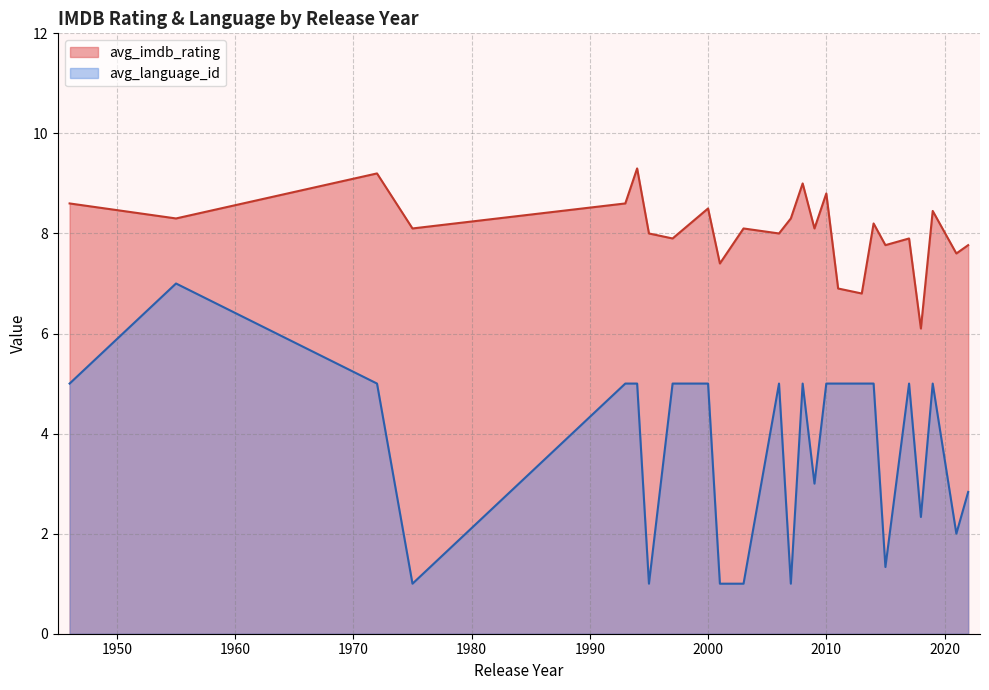

Does the chart have visible grid lines?

Yes